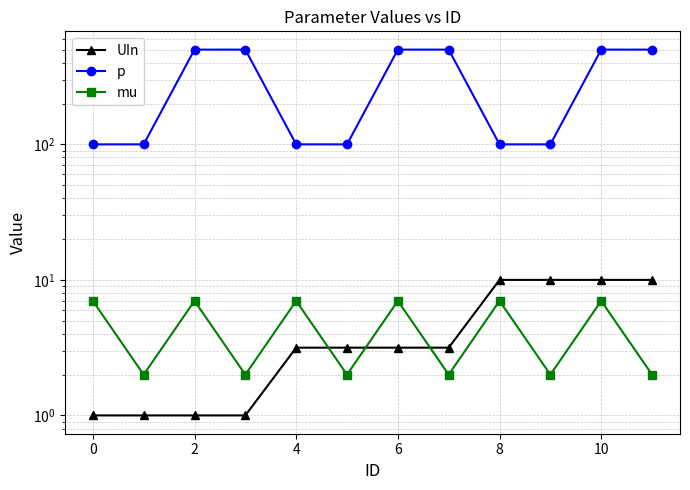

Reading left to right, extract all data points from this chart.

UIn: 1.0	1.0	1.0	1.0	3.2	3.2	3.2	3.2	10.0	10.0	10.0	10.0
p: 100.0	100.0	500.0	500.0	100.0	100.0	500.0	500.0	100.0	100.0	500.0	500.0
mu: 7.0	2.0	7.0	2.0	7.0	2.0	7.0	2.0	7.0	2.0	7.0	2.0